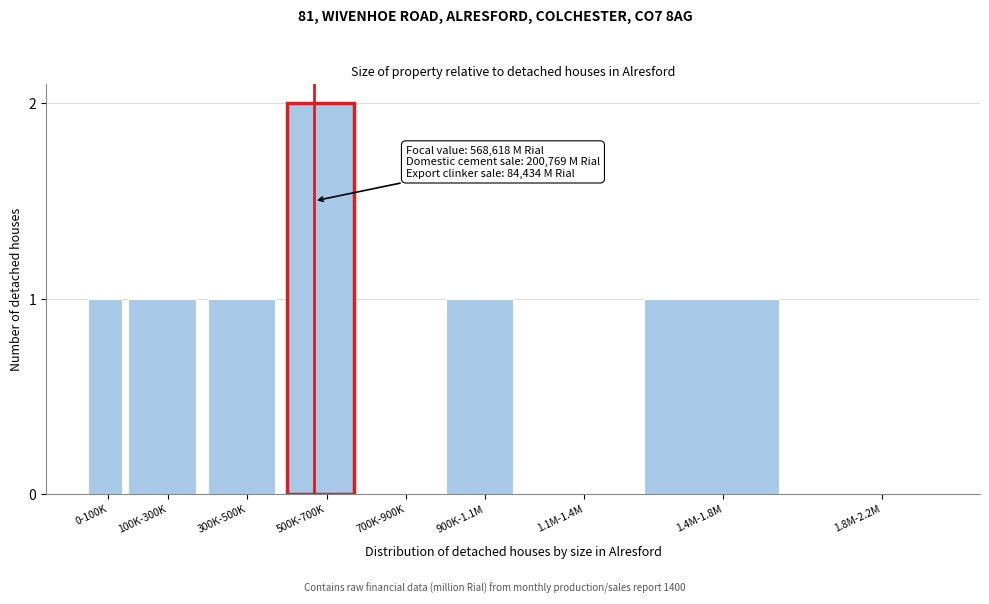

Reading left to right, extract all data points from this chart.

0-100K=1	100K-300K=1	300K-500K=1	500K-700K=2	700K-900K=0	900K-1.1M=1	1.1M-1.4M=0	1.4M-1.8M=1	1.8M-2.2M=0